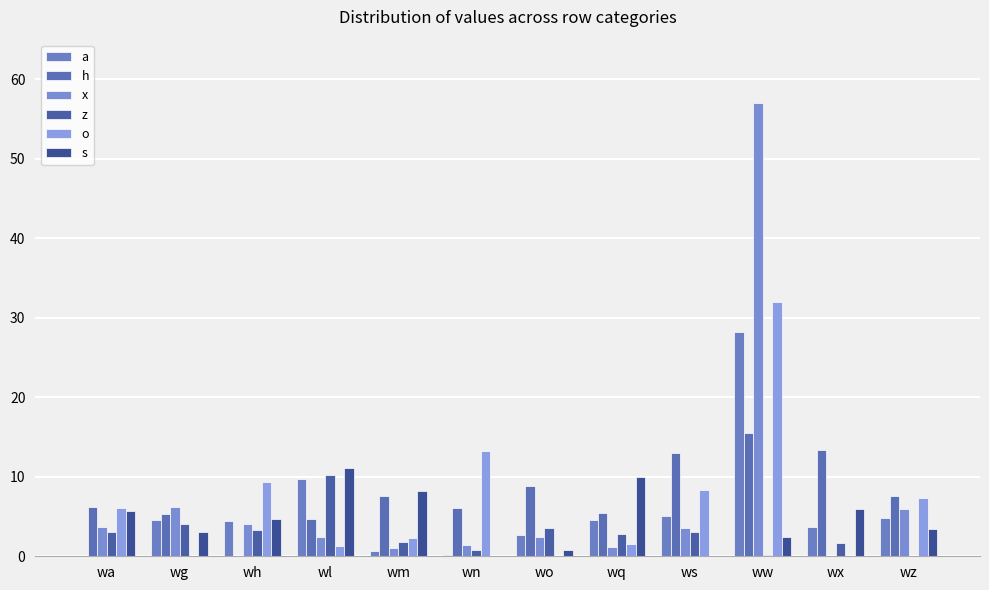

Reading left to right, extract all data points from this chart.

a: 0.0	4.5	4.5	9.7	0.7	0.2	2.7	4.5	5.1	28.2	3.6	4.8
h: 6.2	5.3	0.0	4.7	7.5	6.1	8.8	5.4	13.0	15.6	13.4	7.6
x: 3.7	6.2	4.0	2.5	1.0	1.5	2.4	1.1	3.5	57.1	0.0	6.0
z: 3.0	4.1	3.4	10.2	1.8	0.7	3.6	2.8	3.0	0.2	1.7	0.0
o: 6.1	0.0	9.3	1.3	2.3	13.3	0.0	1.6	8.3	32.0	0.0	7.3
s: 5.7	3.0	4.7	11.2	8.2	0.0	0.8	10.0	0.0	2.4	6.0	3.4